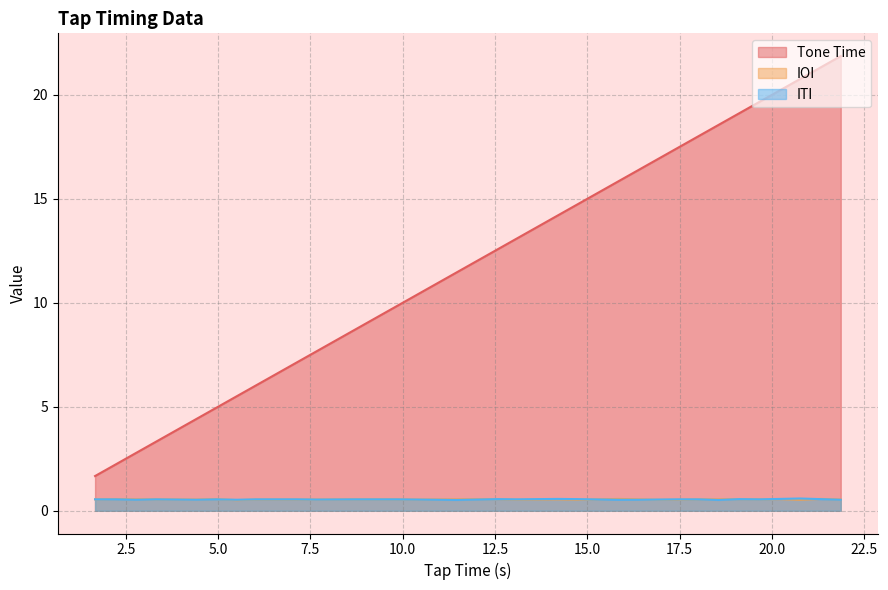

Does the chart display data point markers on the line(s)?

No